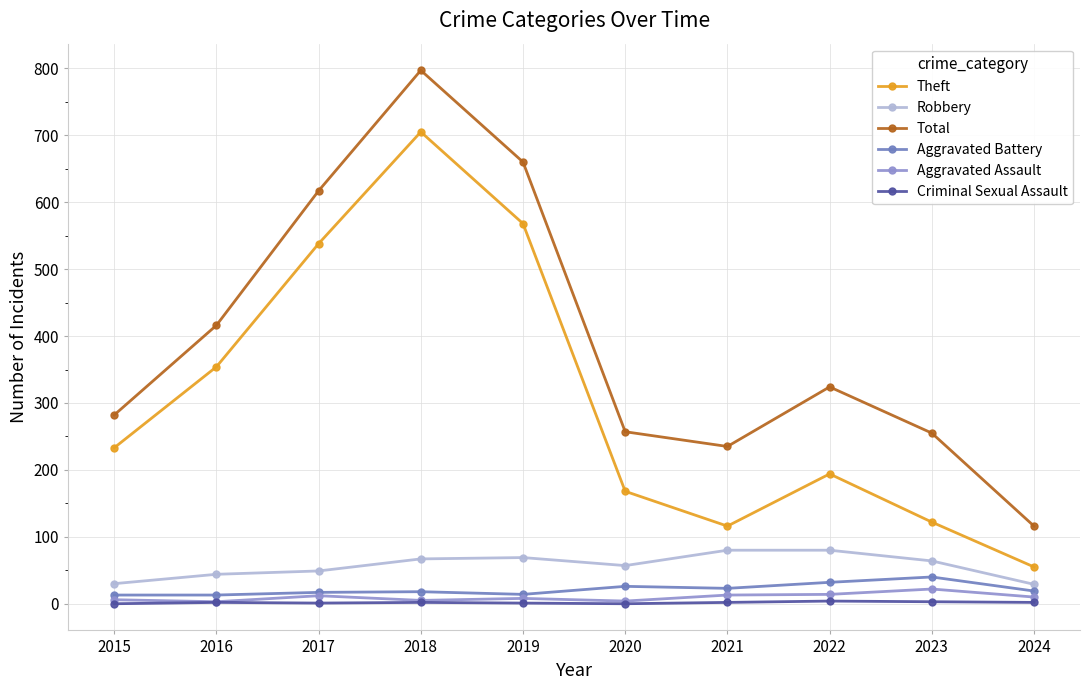

At which label does Aggravated Battery first exceed 19?

2020